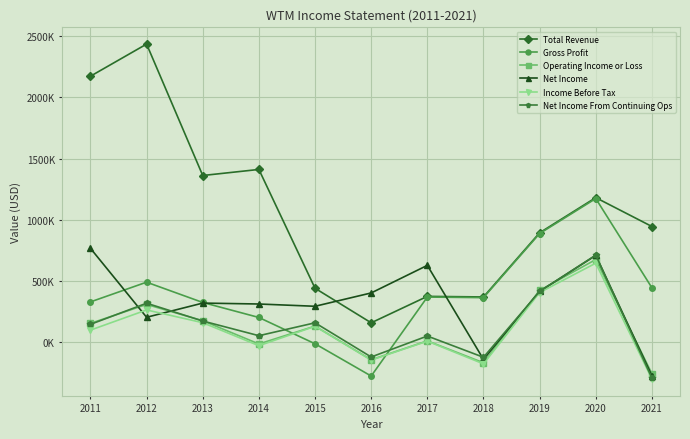

What are all the series names shown in the legend?

Total Revenue, Gross Profit, Operating Income or Loss, Net Income, Income Before Tax, Net Income From Continuing Ops